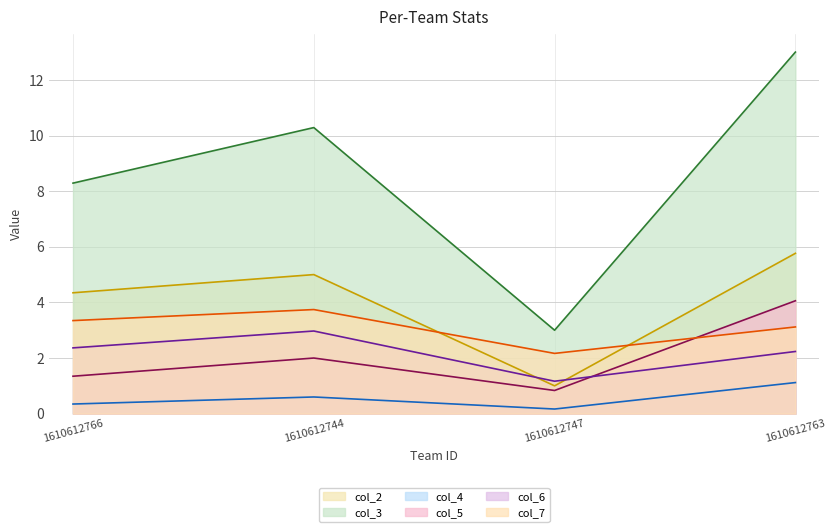

Which series changed the most between 1610612766 and 1610612747?

col_3